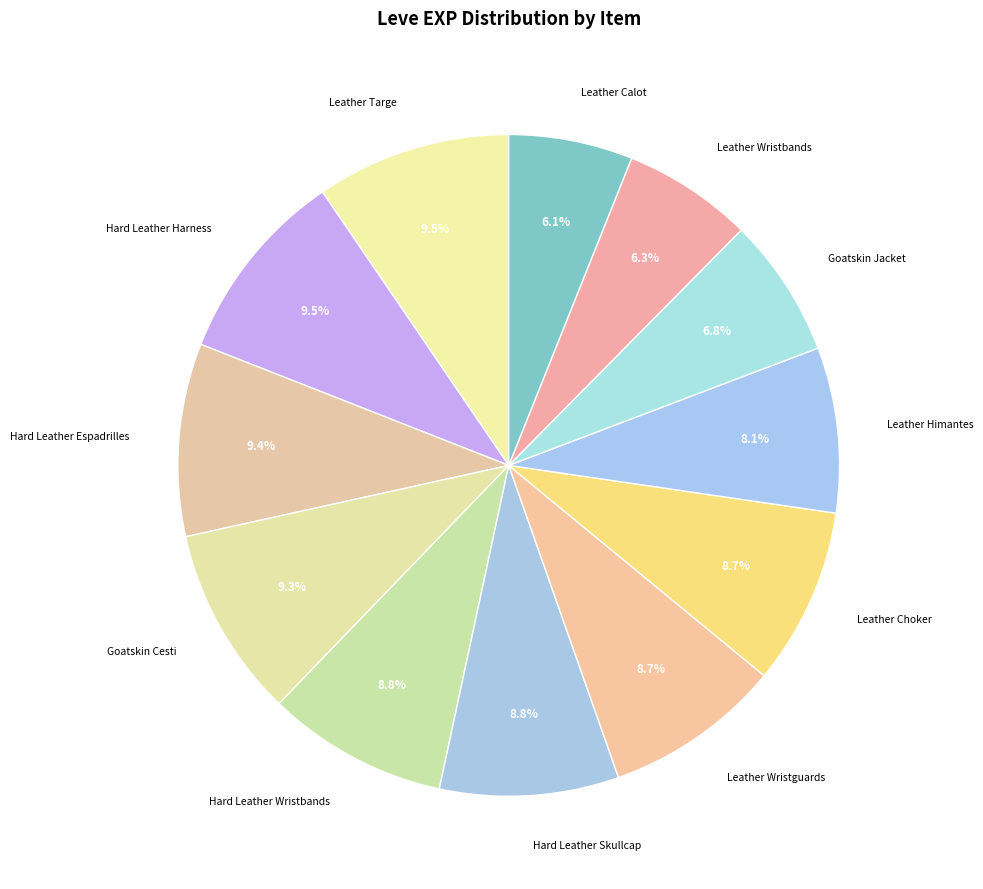

How much of the chart is everything except Leather Choker?

91.3%